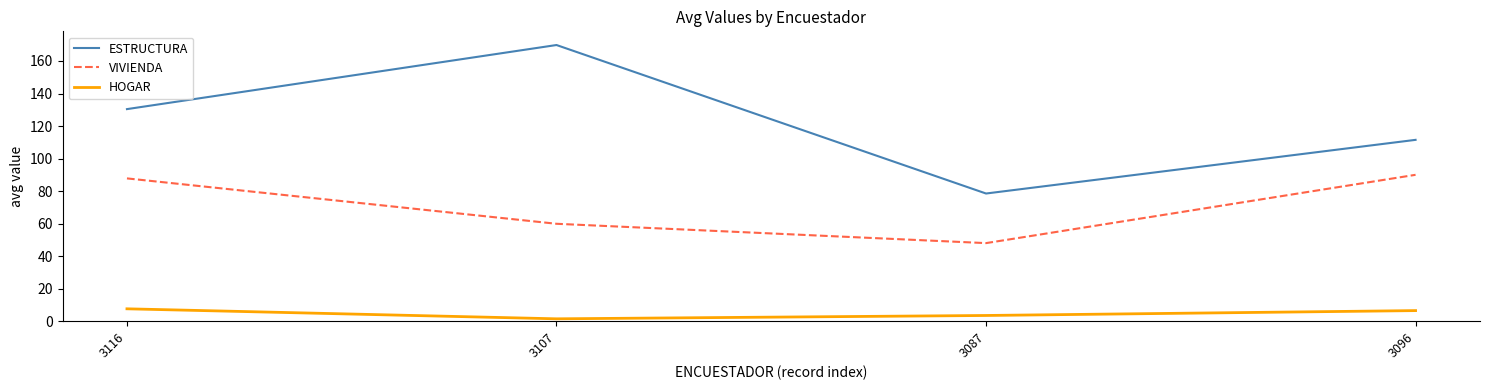

True or false: HOGAR and ESTRUCTURA intersect in this chart.

False